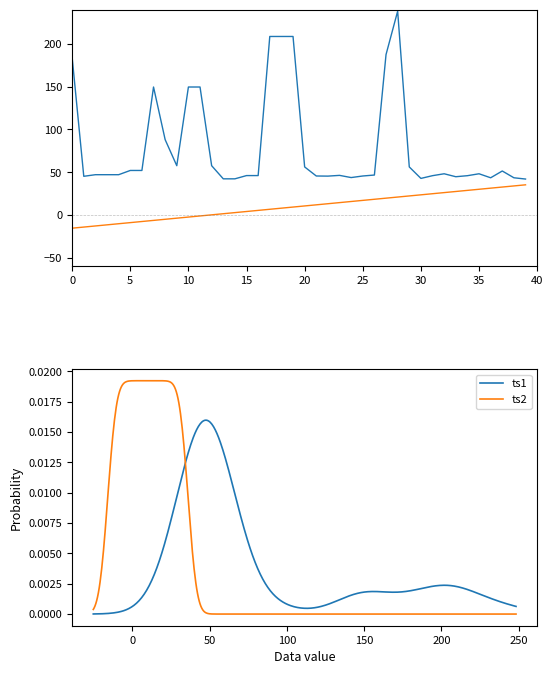

True or false: ts2 has a value of 19.7 at 25/01/2021.

True